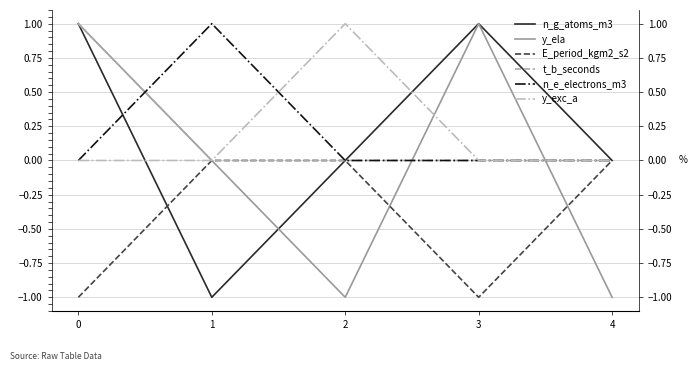

Which series has the largest range (max minus min)?

n_g_atoms_m3